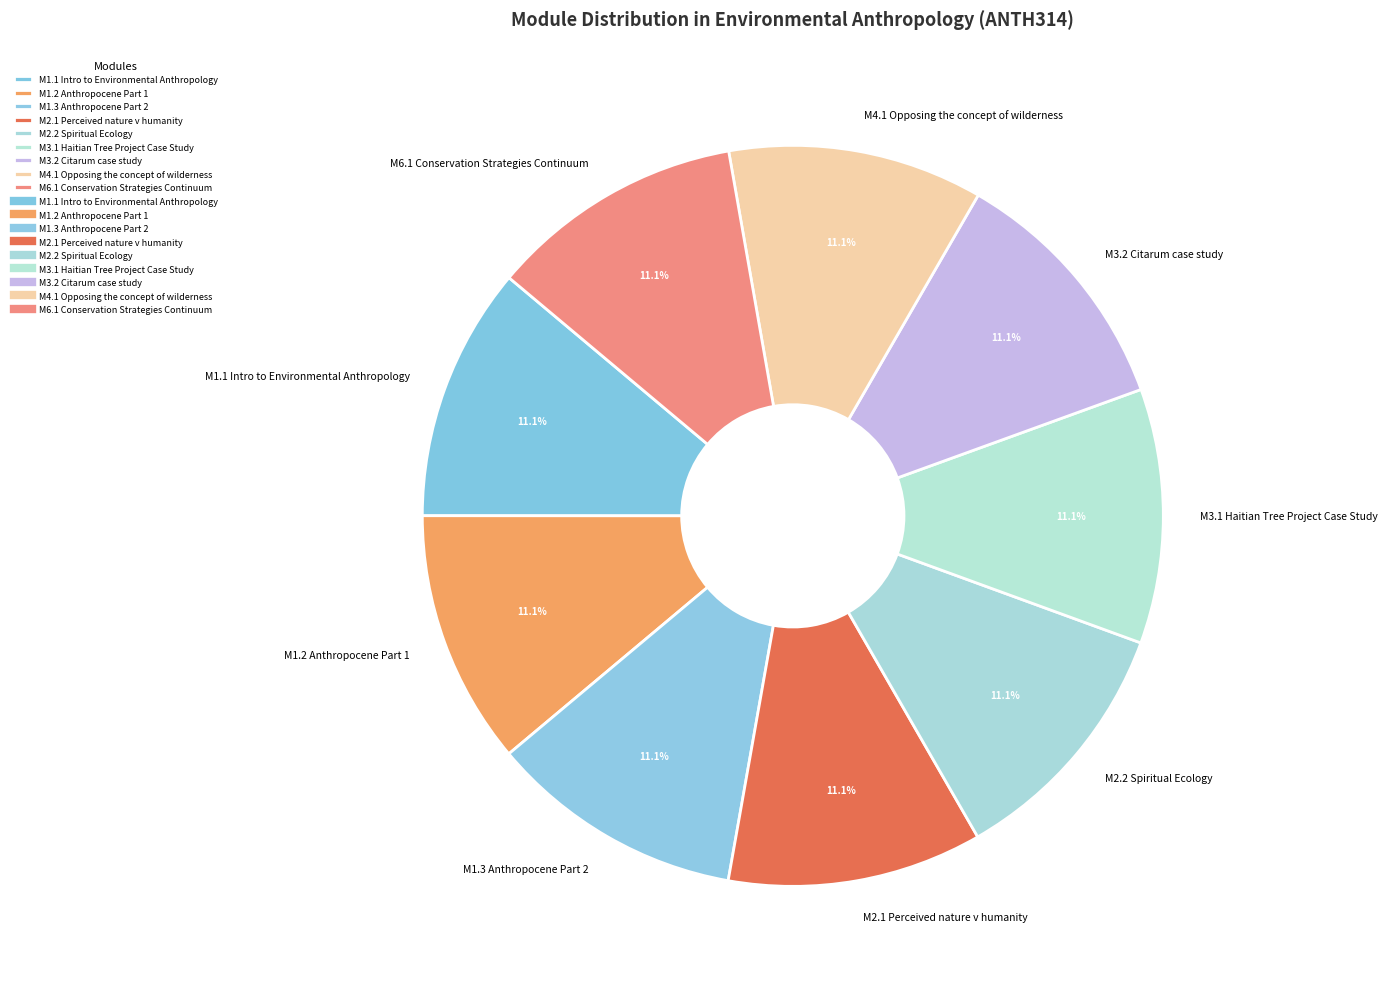

To the nearest percent, what portion does M3.2 Citarum case study represent?

11%